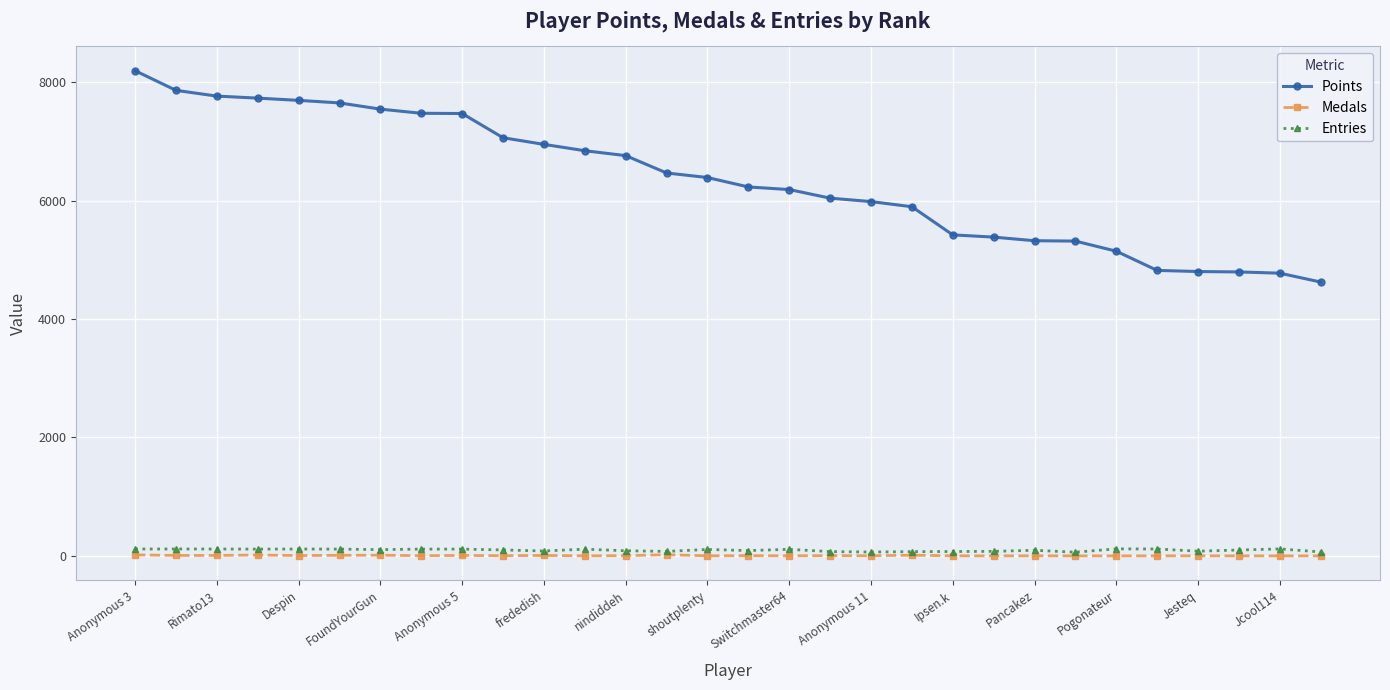

How many series are shown in this chart?

3